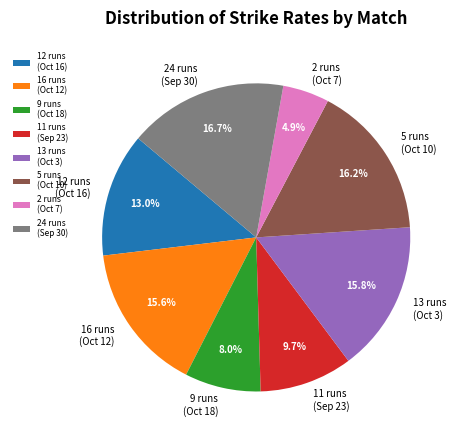

How many segments does this pie chart have?

8